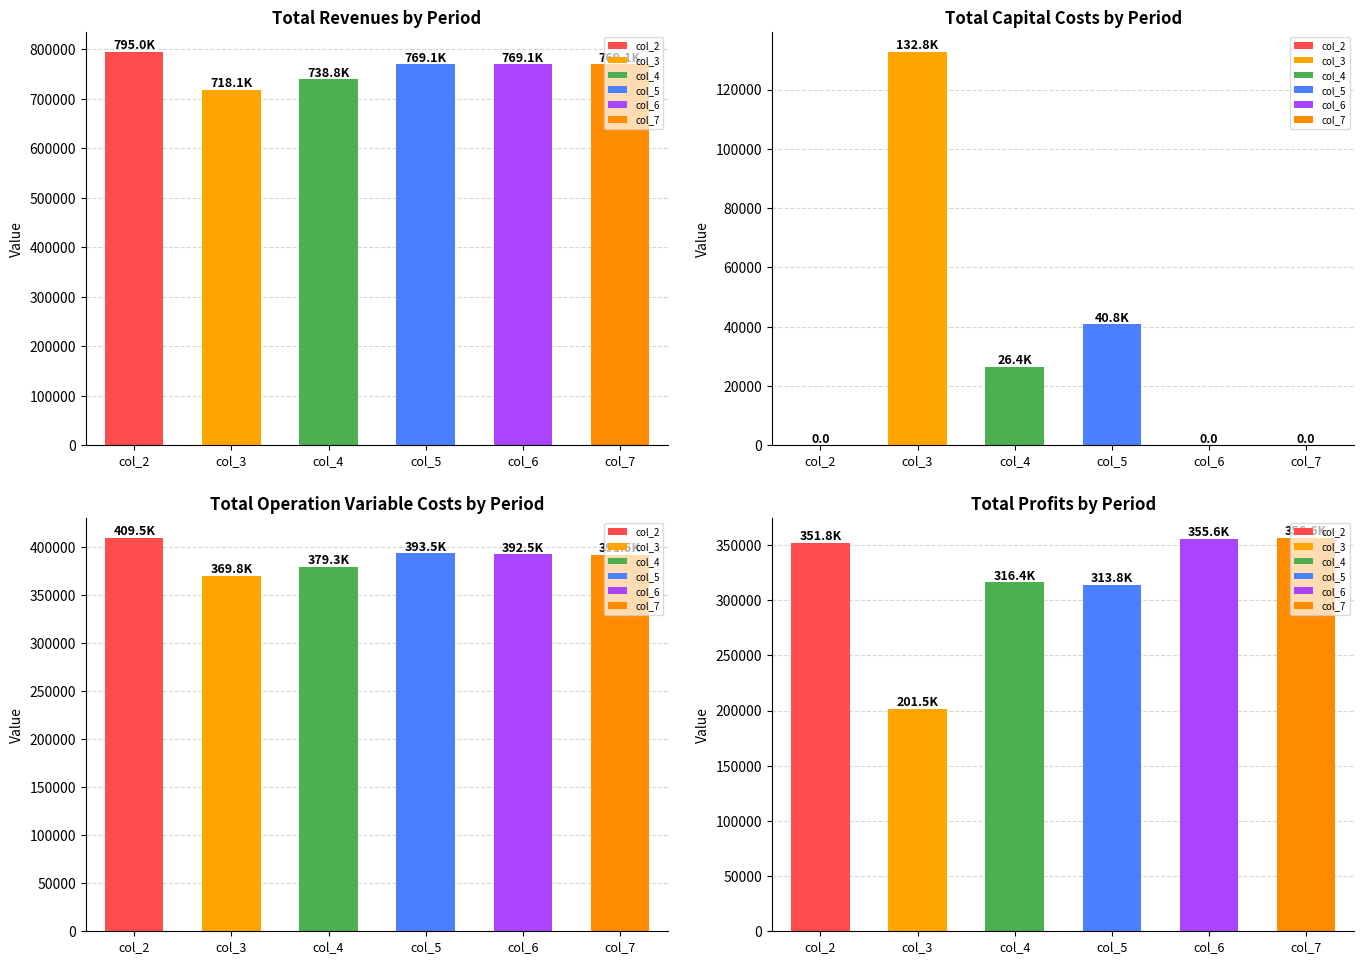

What is the sum of all Total Revenues values?

4559115.3